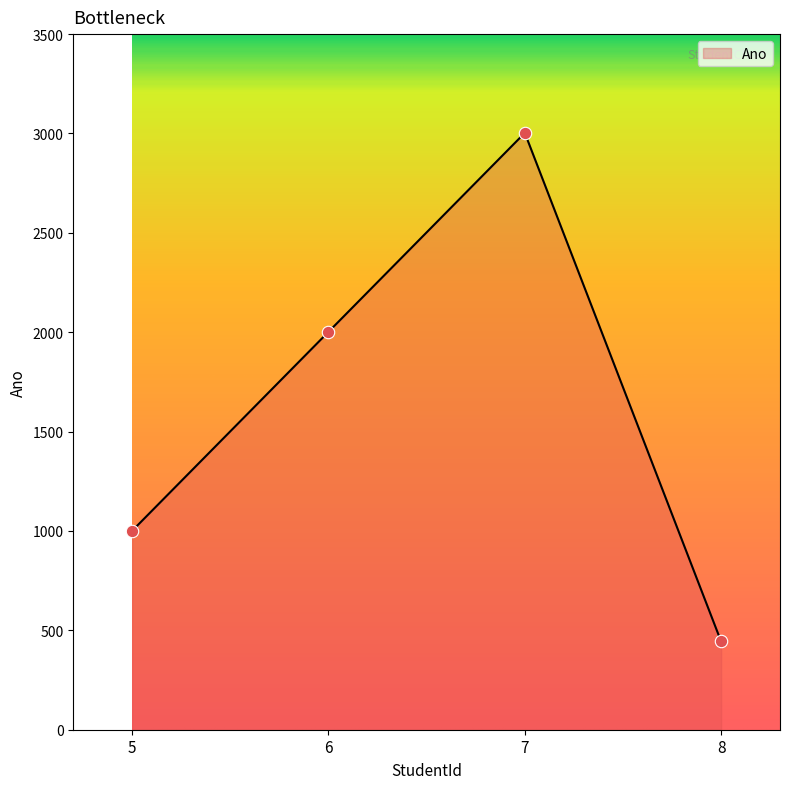

Between 5 and 7, which is larger?

7